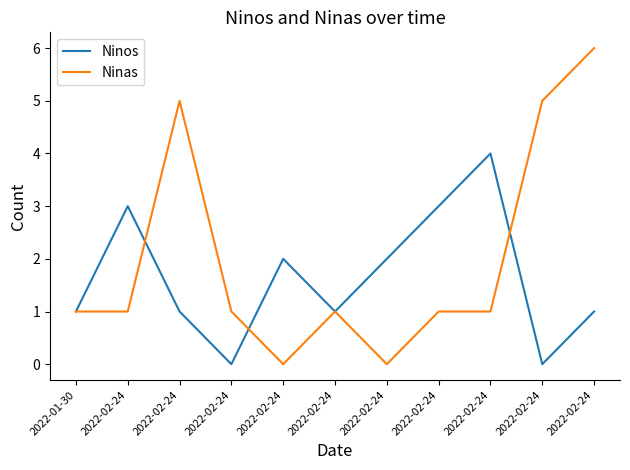

Reading left to right, extract all data points from this chart.

Ninos: 2022-01-30=1	2022-02-24=3	2022-02-24=1	2022-02-24=0	2022-02-24=2	2022-02-24=1	2022-02-24=2	2022-02-24=3	2022-02-24=4	2022-02-24=0	2022-02-24=1
Ninas: 2022-01-30=1	2022-02-24=1	2022-02-24=5	2022-02-24=1	2022-02-24=0	2022-02-24=1	2022-02-24=0	2022-02-24=1	2022-02-24=1	2022-02-24=5	2022-02-24=6